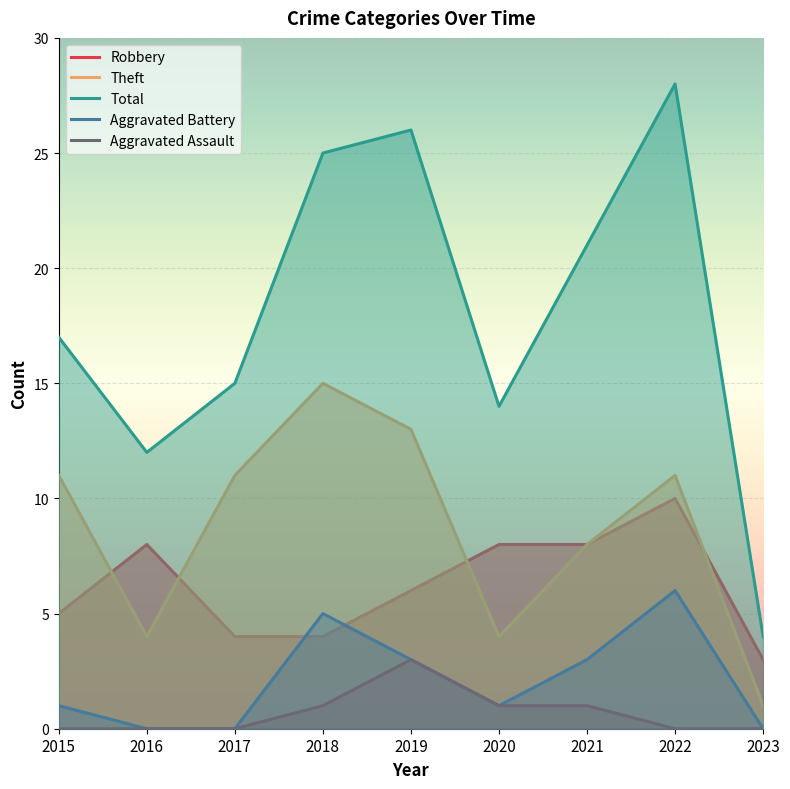

What is the sum of the Aggravated Assault values at 2015 and 2020?

1